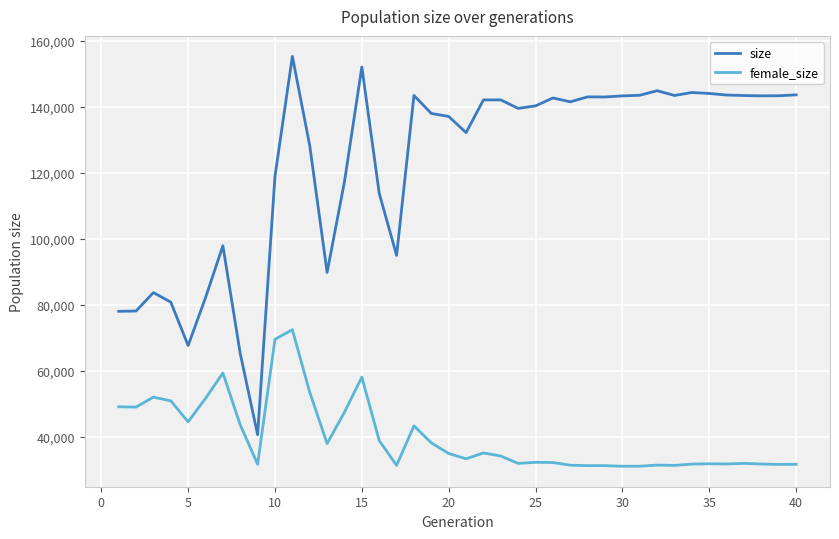

What is the maximum value for size?

155297